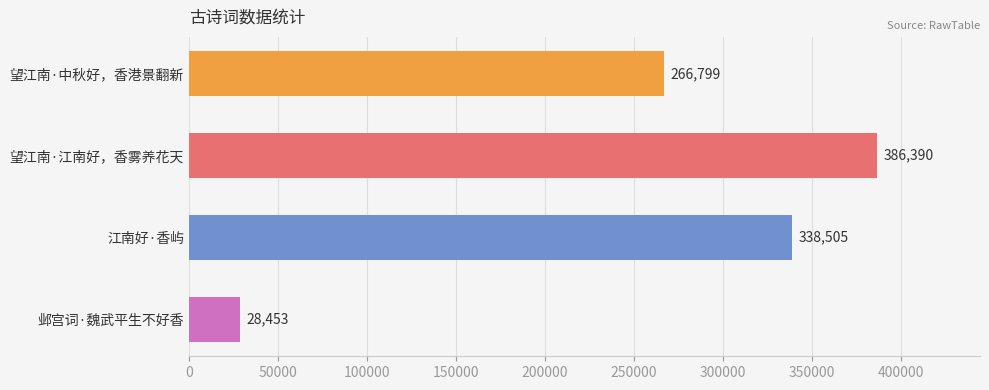

Is it true that the value at 望江南·江南好，香雾养花天 is 386390?

True